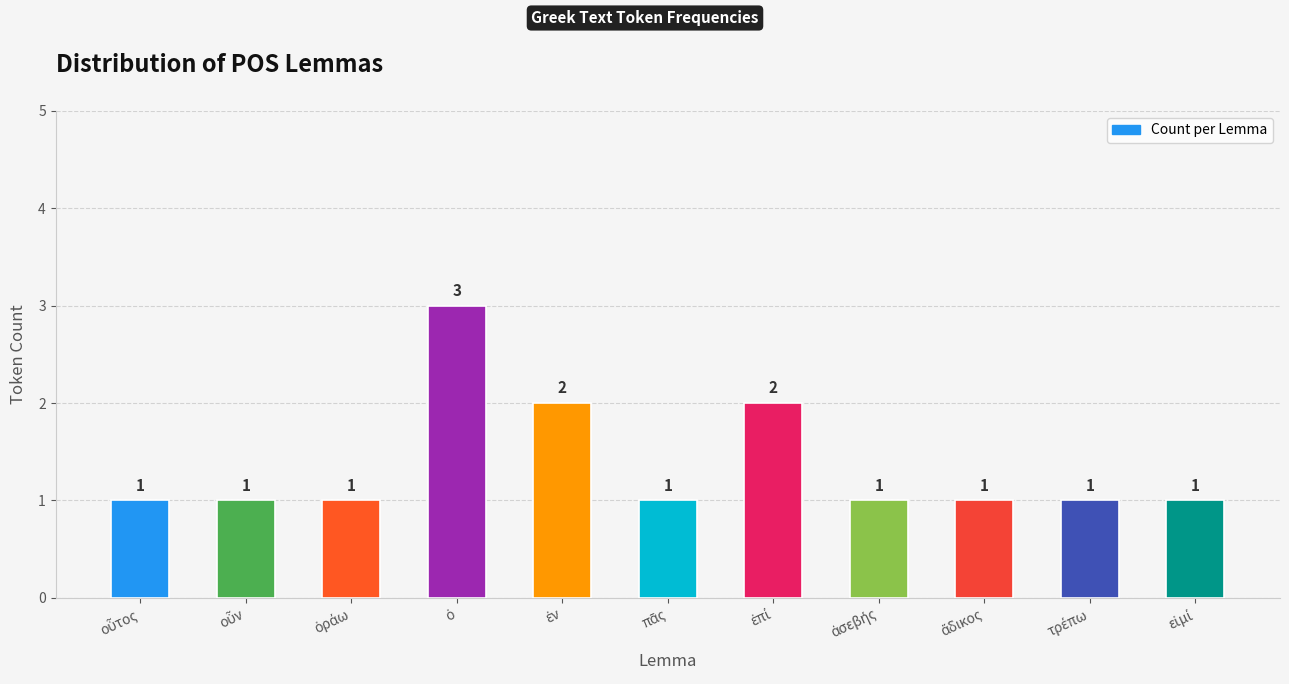

How many values are between 1 and 2?

10